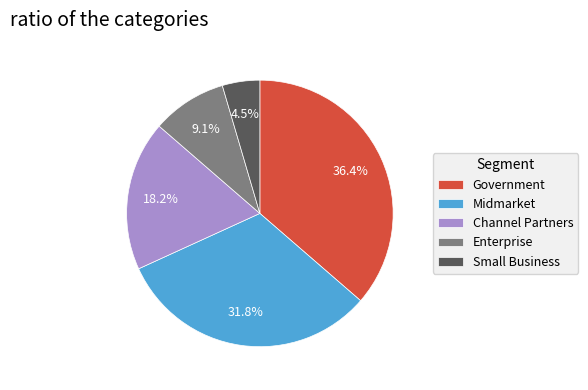

To the nearest percent, what percentage of the pie is Channel Partners?

18%